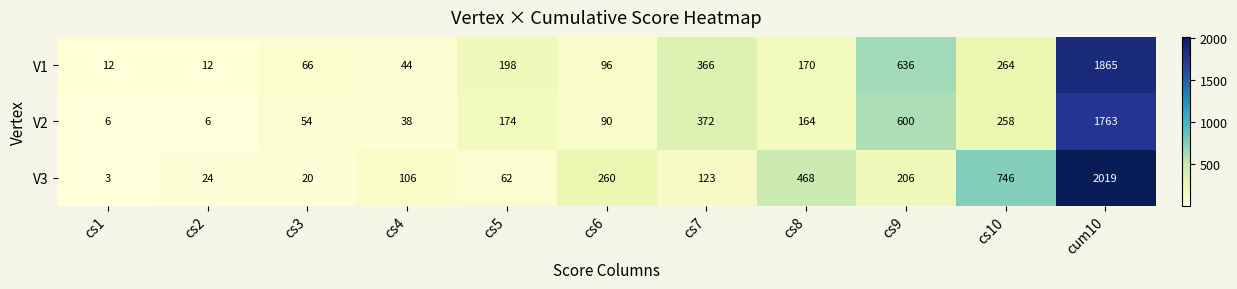

Is it true that V1 equals 938 at cum10?

False